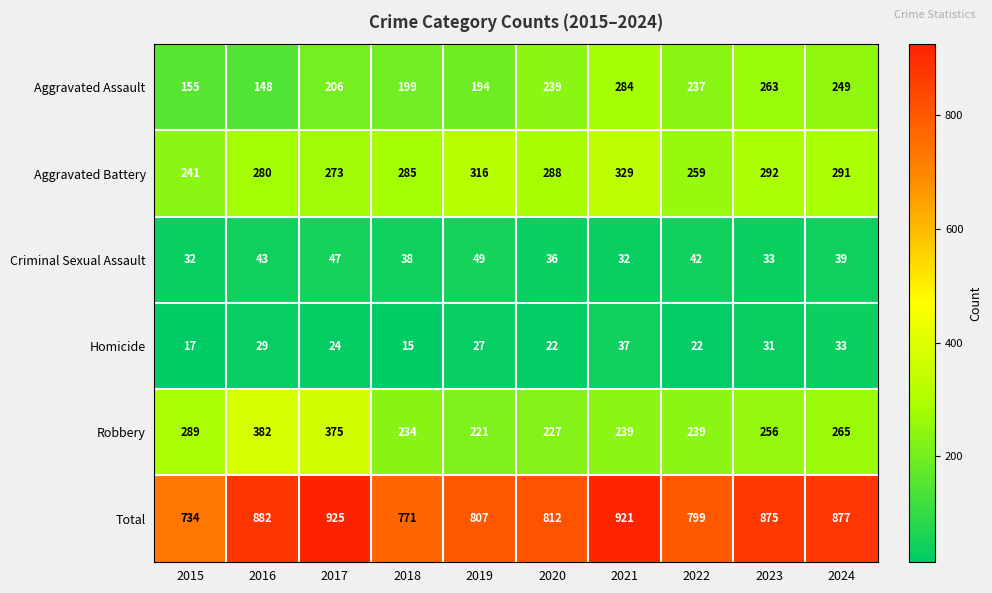

List the series in order of their peak value, lowest first.

Homicide, Criminal Sexual Assault, Aggravated Assault, Aggravated Battery, Robbery, Total